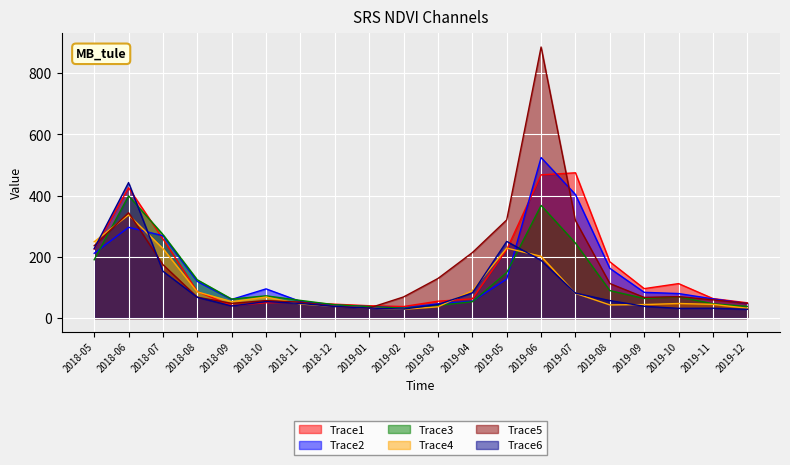

How many data points does each series have?

20